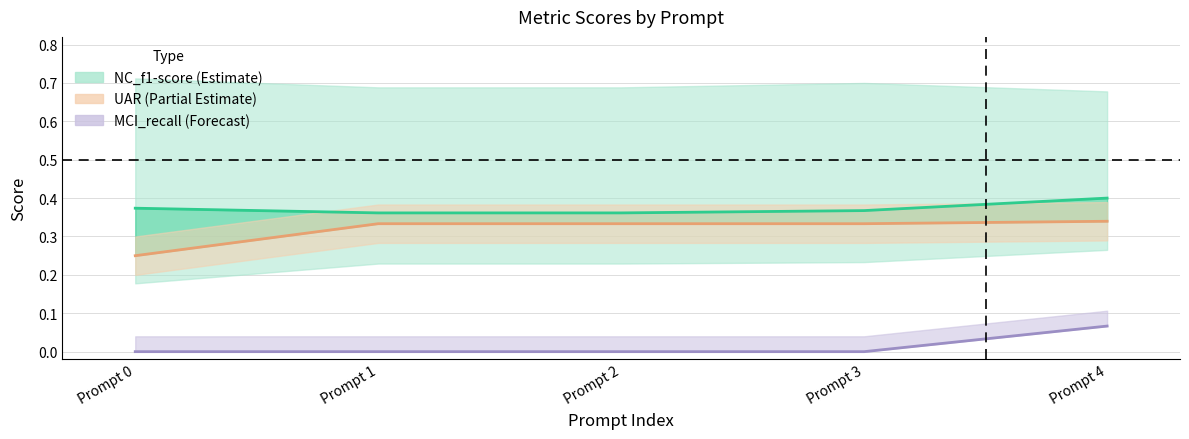

Reading left to right, what are all the values shown in this chart?

f1_score_weighted_line: 0.4	0.4	0.4	0.4	0.4
UAR_line: 0.2	0.3	0.3	0.3	0.3
MCI_recall_line: 0.0	0.0	0.0	0.0	0.1